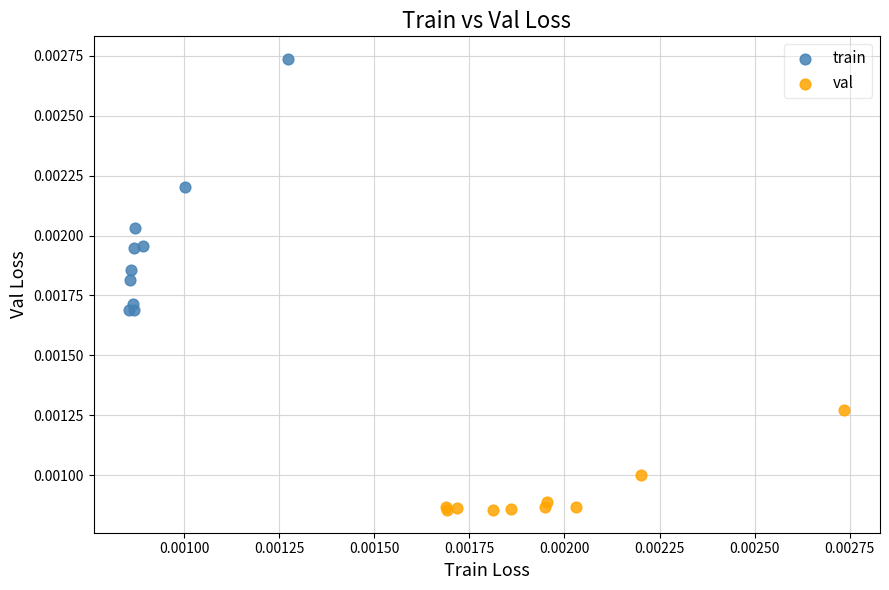

Which series reaches the minimum Y coordinate?

val